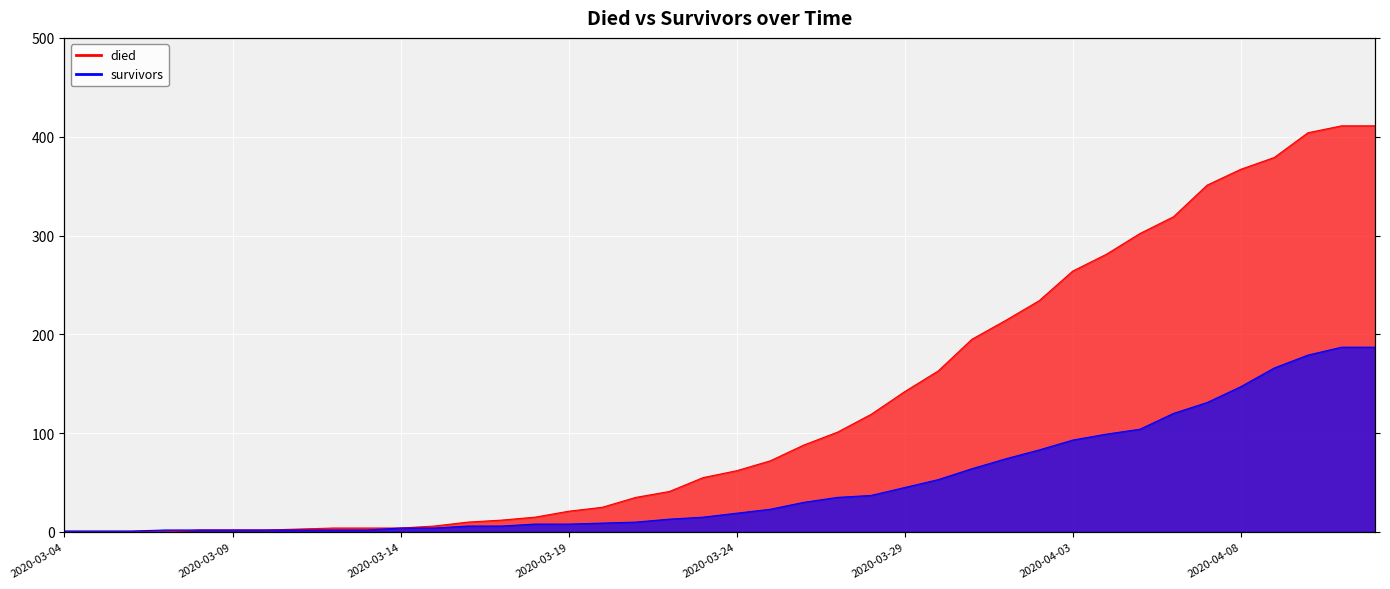

Between 2020-04-01 and 2020-04-10, which is larger?

2020-04-10